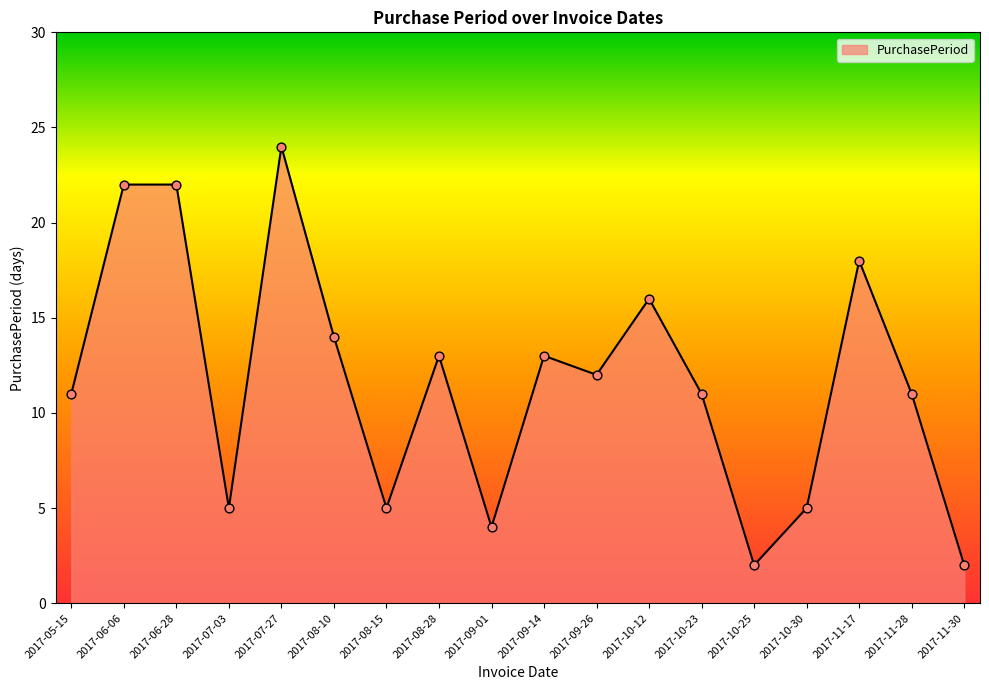

What is the change in value from 2017-10-12 to 2017-10-23?

-5